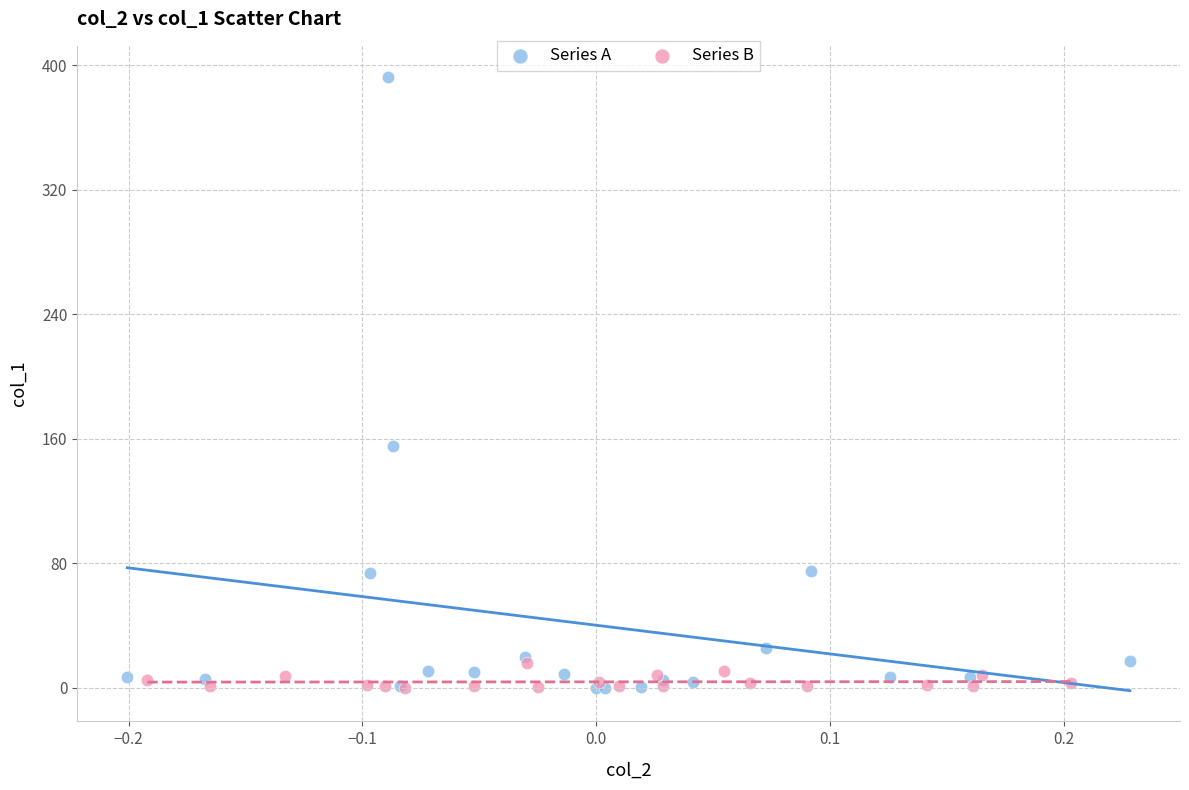

What are all the series names shown in the legend?

Series A, Series B